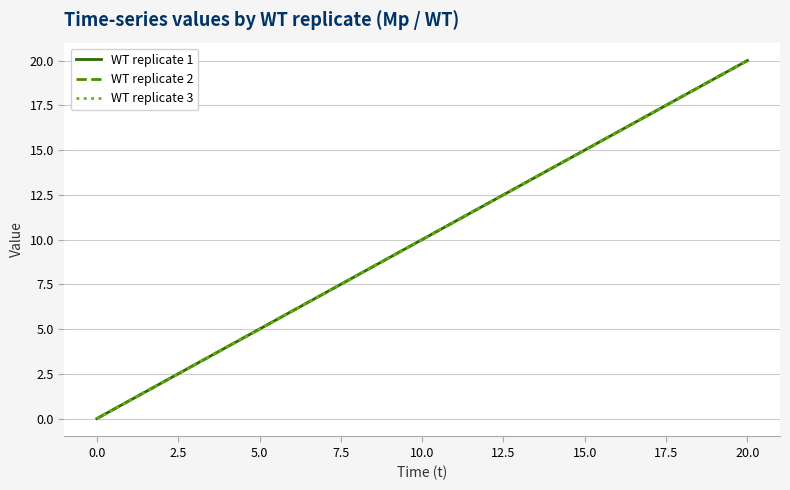

True or false: WT replicate 1 and WT replicate 3 cross at least once.

False